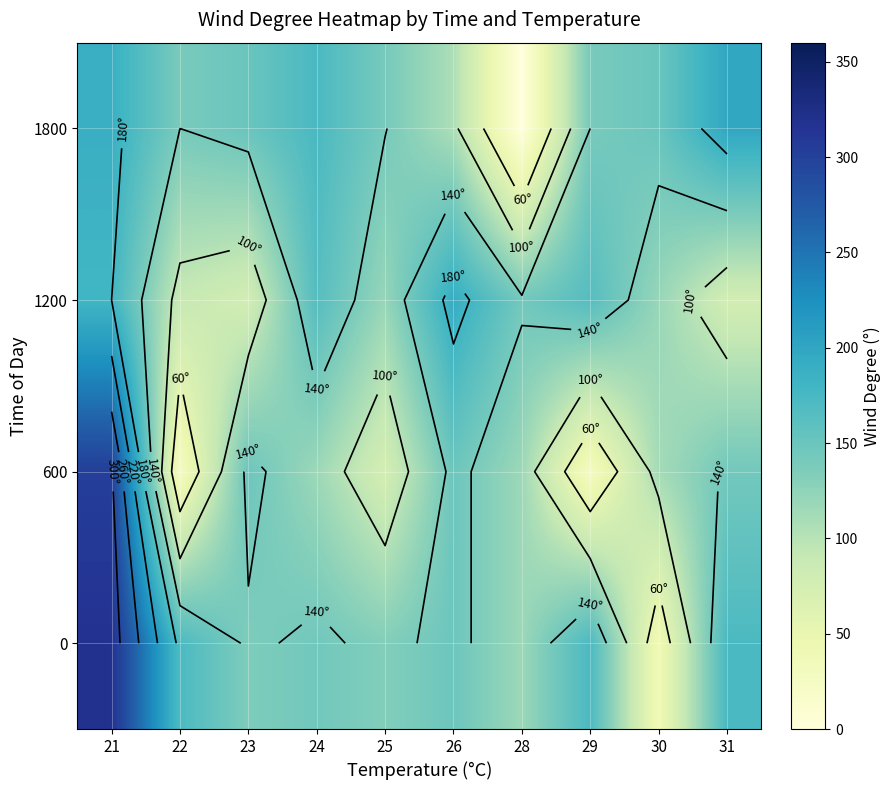

List the series in order of their peak value, highest first.

0, 600, 1800, 1200